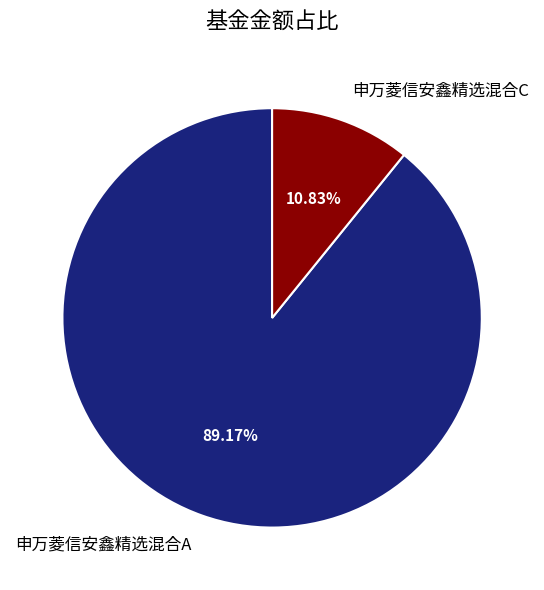

How many segments does this pie chart have?

2